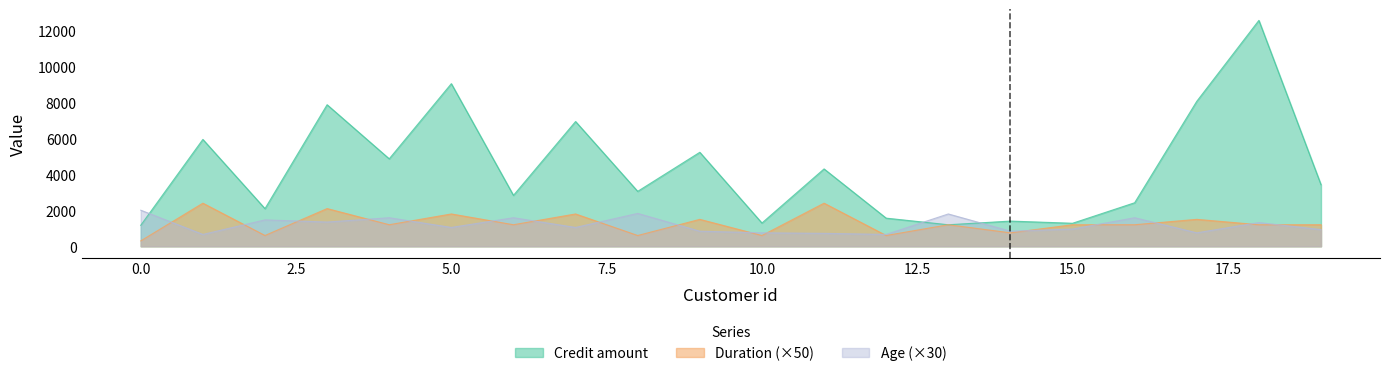

What is the spread (max minus min) of values at 16?

1224